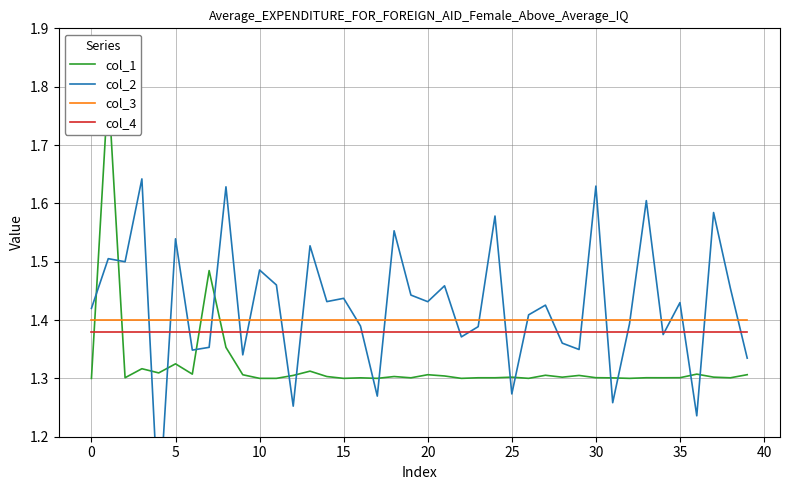

How many interior local peaks does the col_1 series have?

14